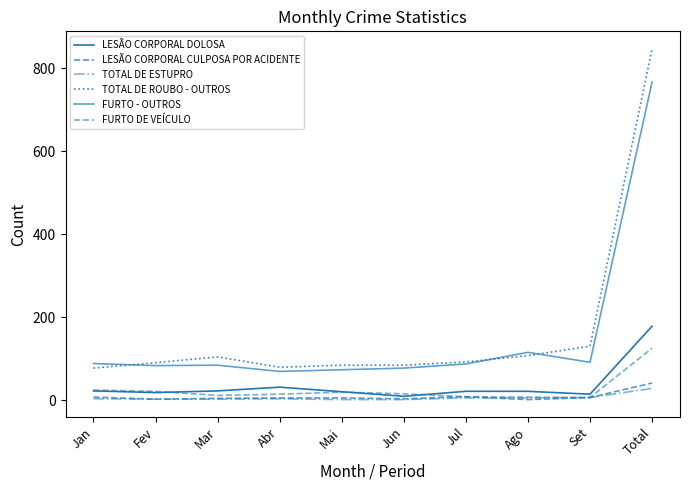

True or false: FURTO DE VEÍCULO and TOTAL DE ROUBO - OUTROS cross at least once.

False